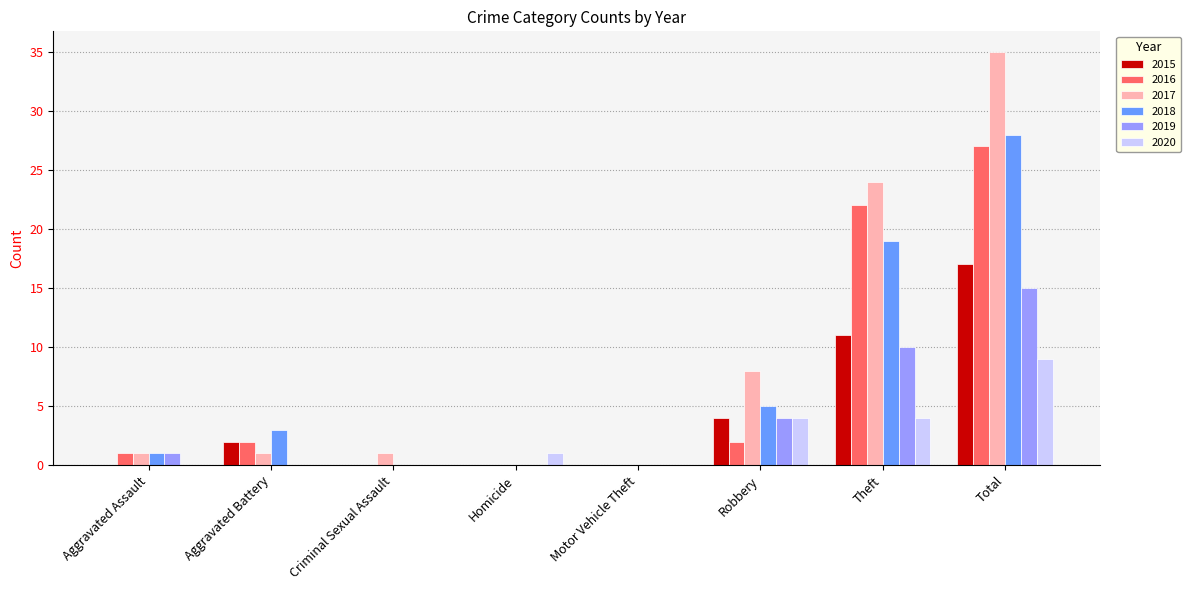

What is the sum of all 2018 values?

56